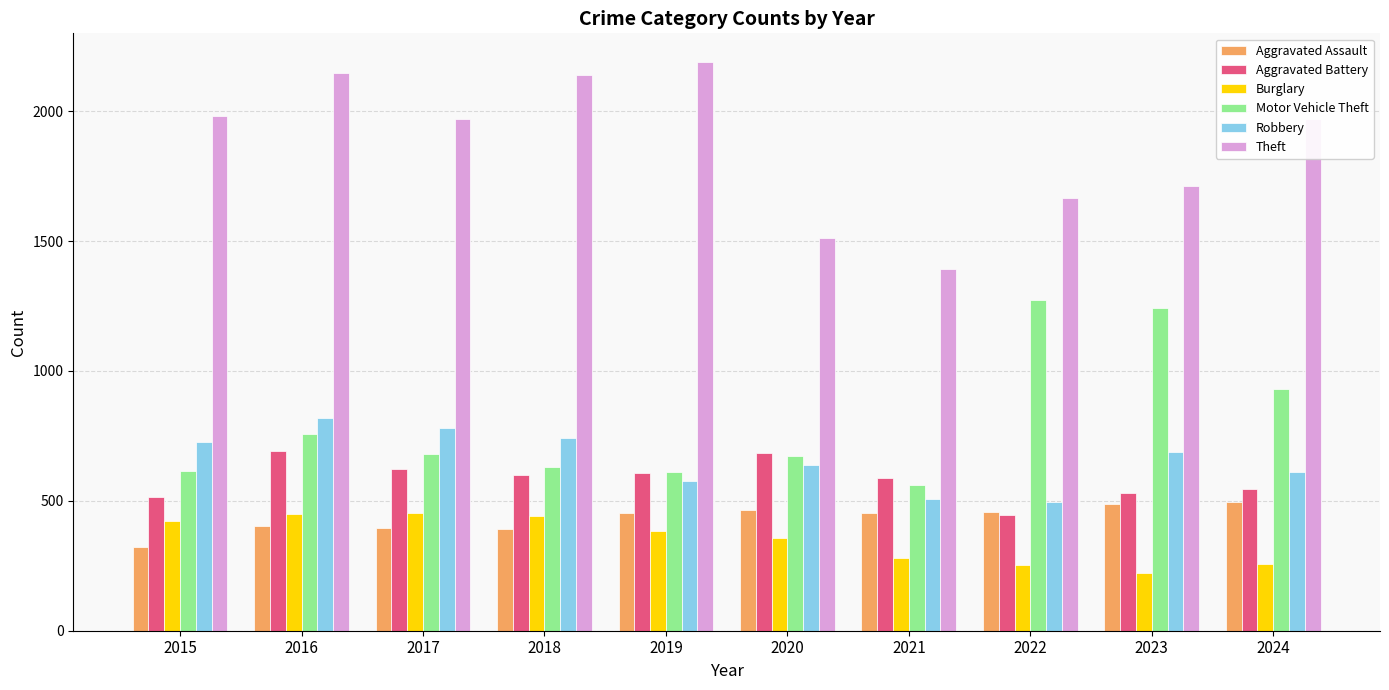

At 2015, list the series in order from smallest to largest.

Aggravated Assault, Burglary, Aggravated Battery, Motor Vehicle Theft, Robbery, Theft